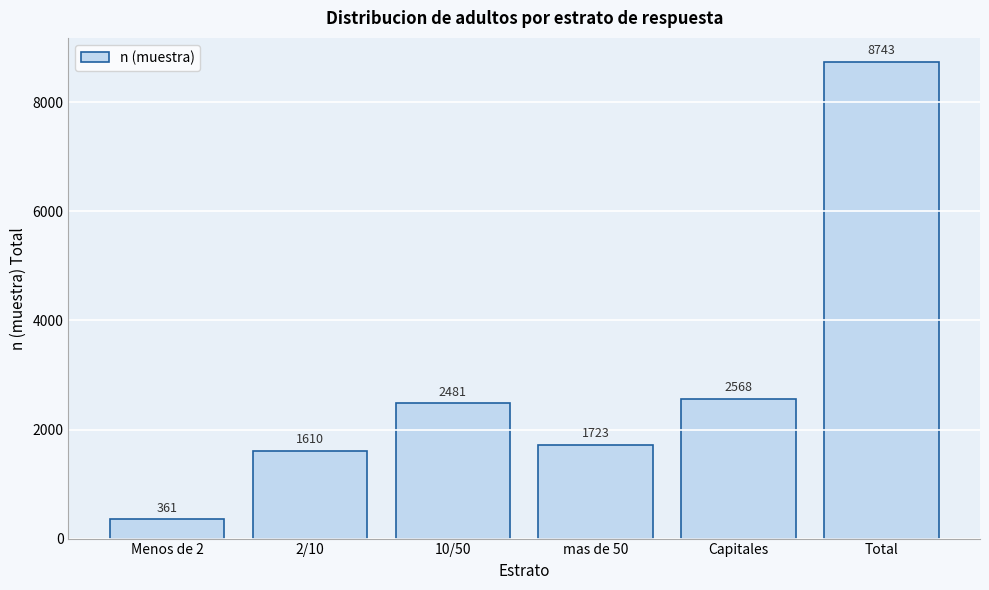

Reading left to right, list all the values displayed in this chart.

361	1610	2481	1723	2568	8743